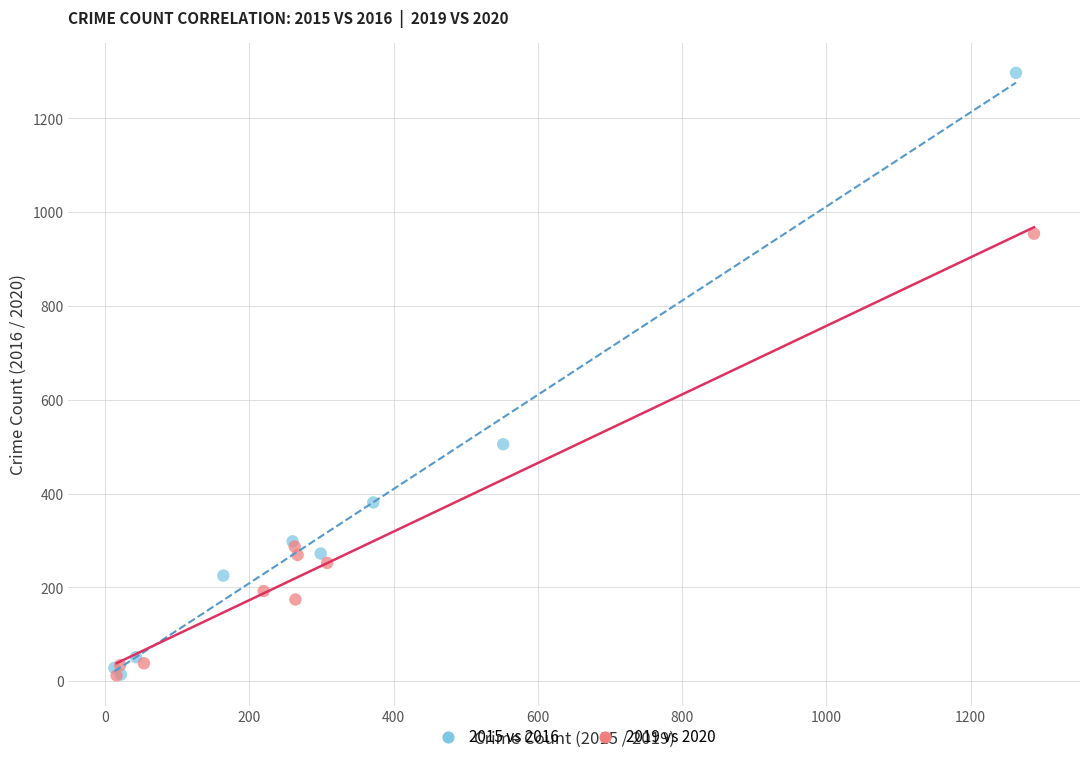

Which series has the largest Y range (max minus min)?

2015 vs 2016